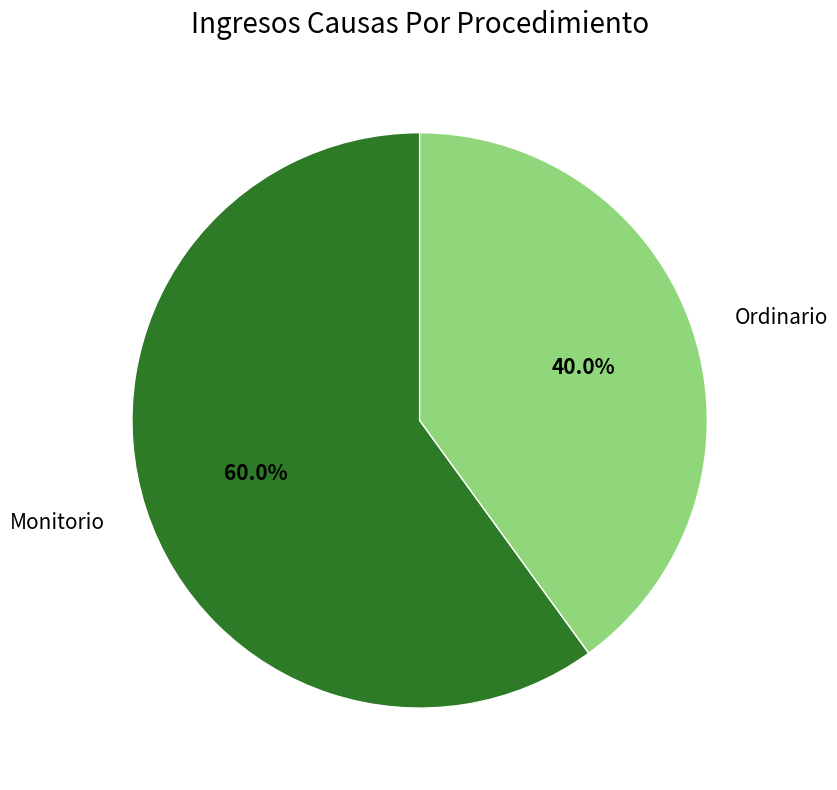

Combined, what portion of the pie is Monitorio and Ordinario?

100.0%